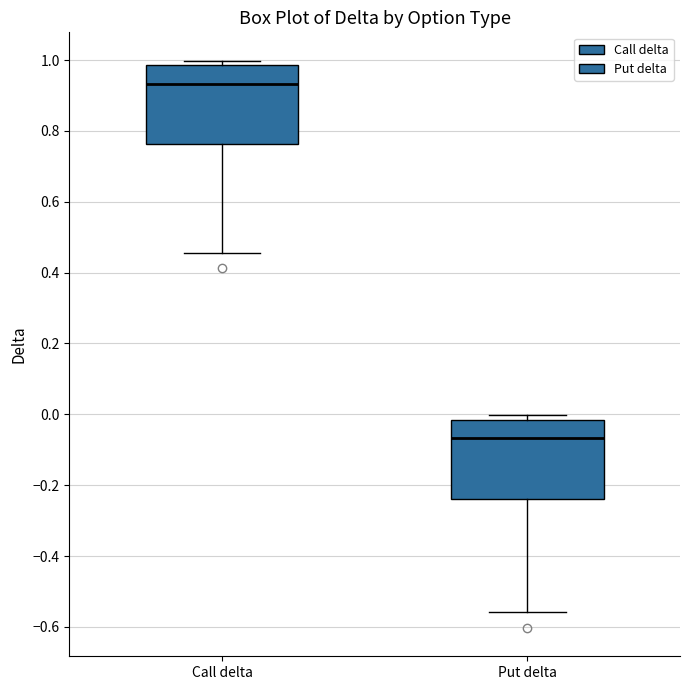

Where is the lower edge of the box for Call delta on the y-axis? The values are not printed on the chart, so give them approximately, as read against the axis.

0.76